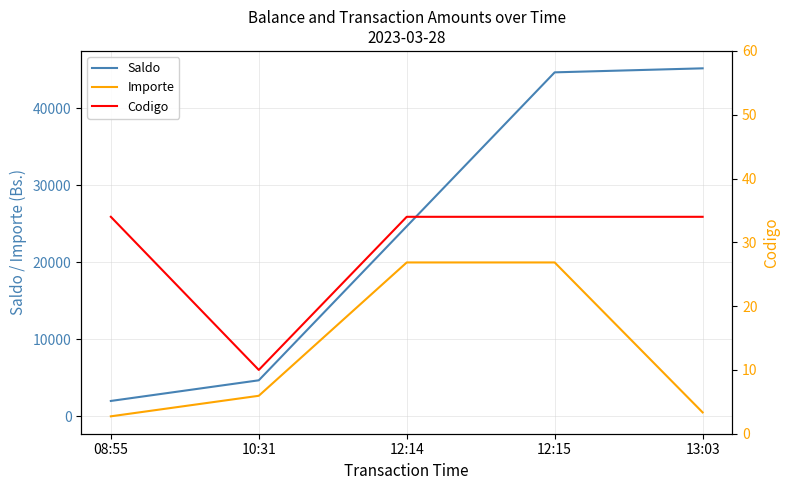

How many lines are shown in the chart?

3